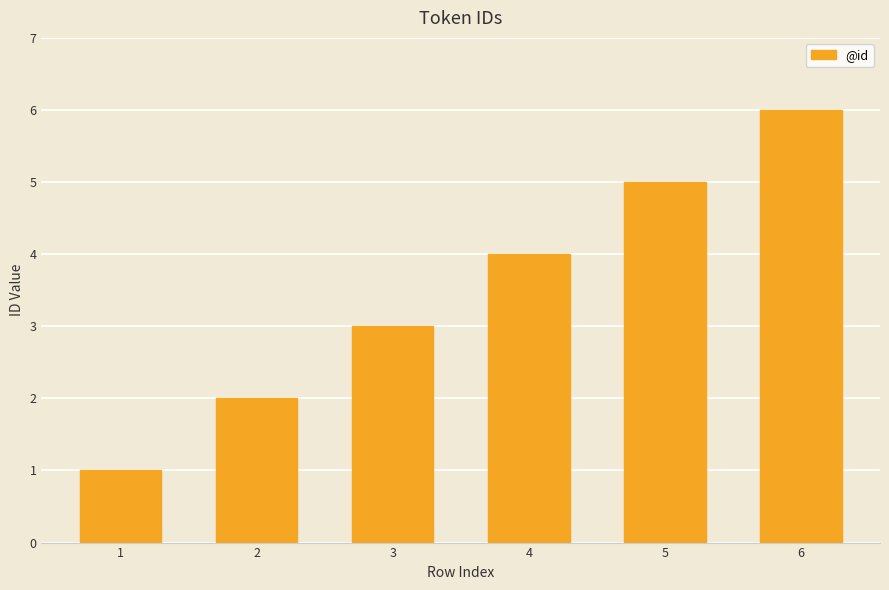

List the labels in order of value, largest first.

6, 5, 4, 3, 2, 1